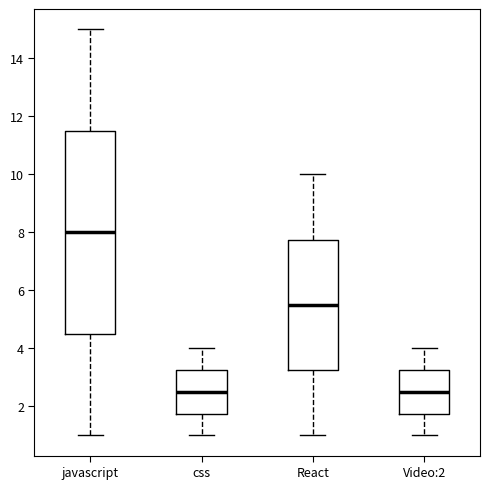

Reading left to right, read every box against the y-axis: the position of its median line, the range the box covers, and the ends of its whiskers. The values are not printed on the chart, so give them approximately, as read against the axis.

javascript: median 8.0, box 4.6 to 11.6, whiskers 1.0 to 15.0
css: median 2.6, box 1.8 to 3.2, whiskers 1.0 to 4.0
React: median 5.6, box 3.2 to 7.8, whiskers 1.0 to 10.0
Video:2: median 2.6, box 1.8 to 3.2, whiskers 1.0 to 4.0